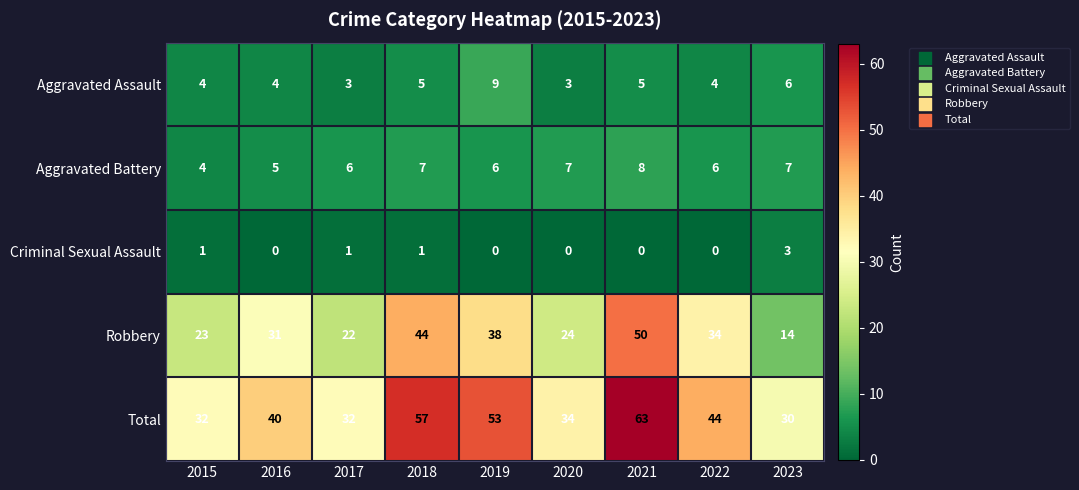

What is the difference between the second highest and minimum values in the Aggravated Battery series?

3